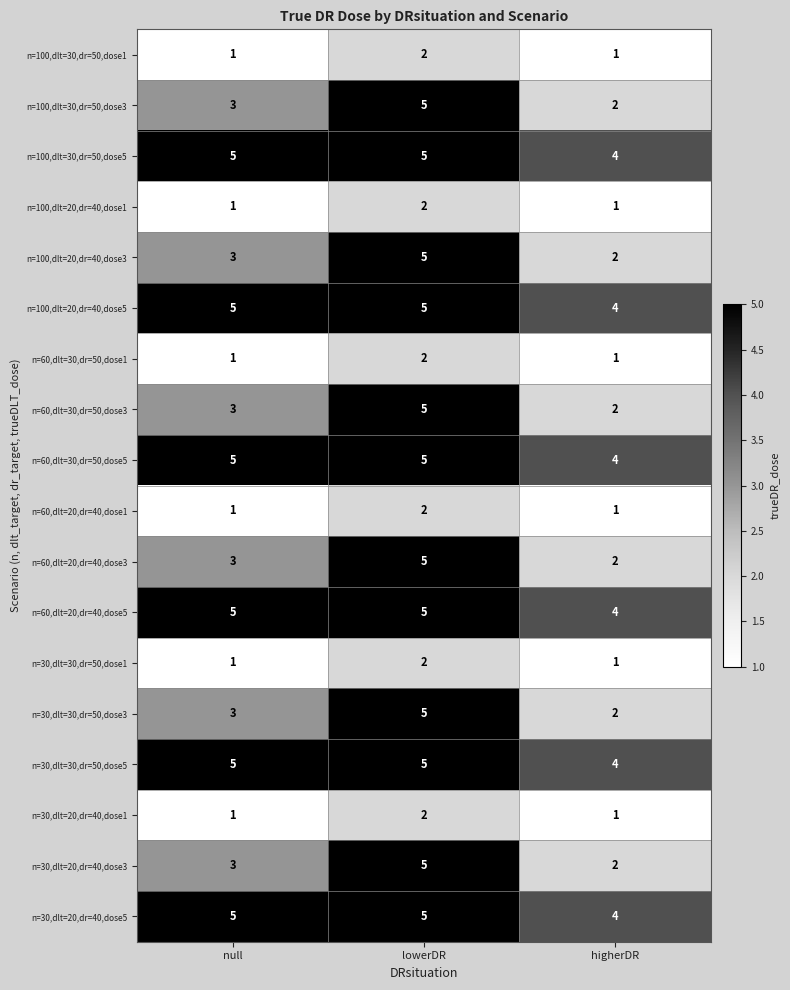

What is the lowest value of the n=60,dlt=20,dr=40,dose5 series?

4